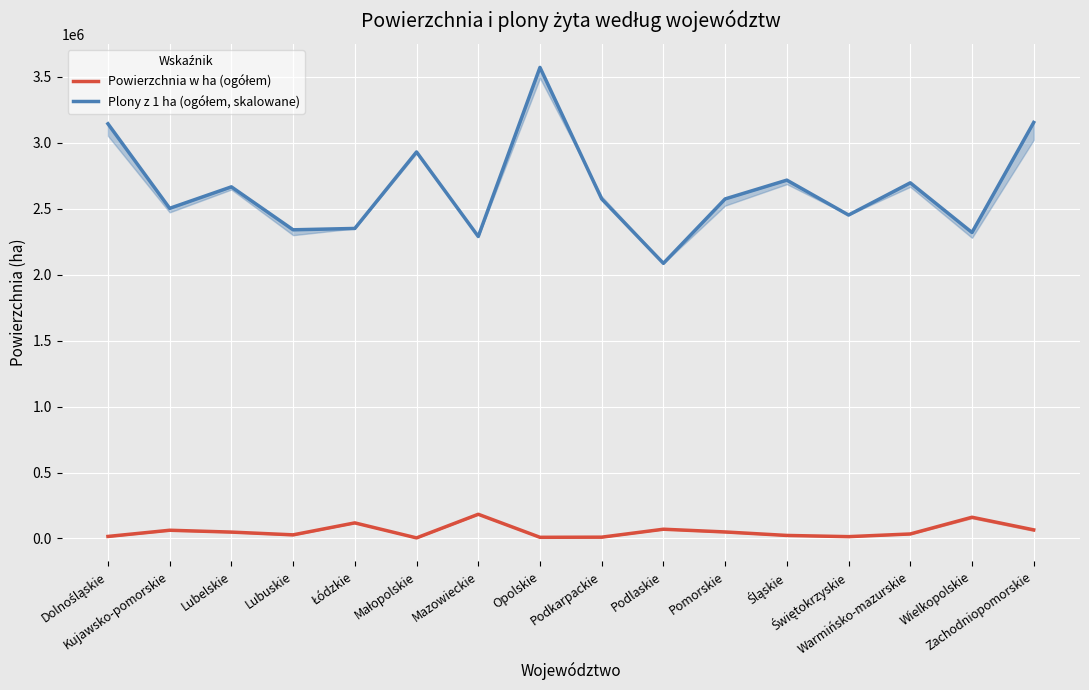

What is the total value across all series at Dolnośląskie?

3159413.1